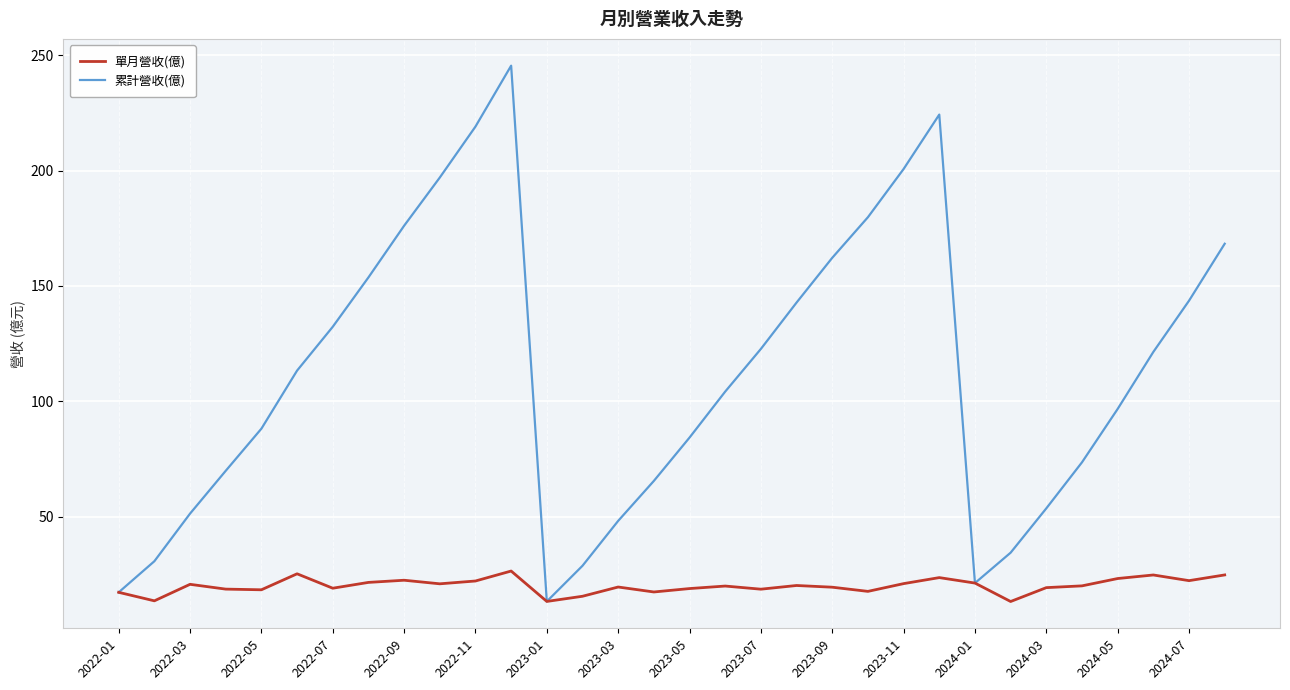

What is the smallest value displayed?

13.2